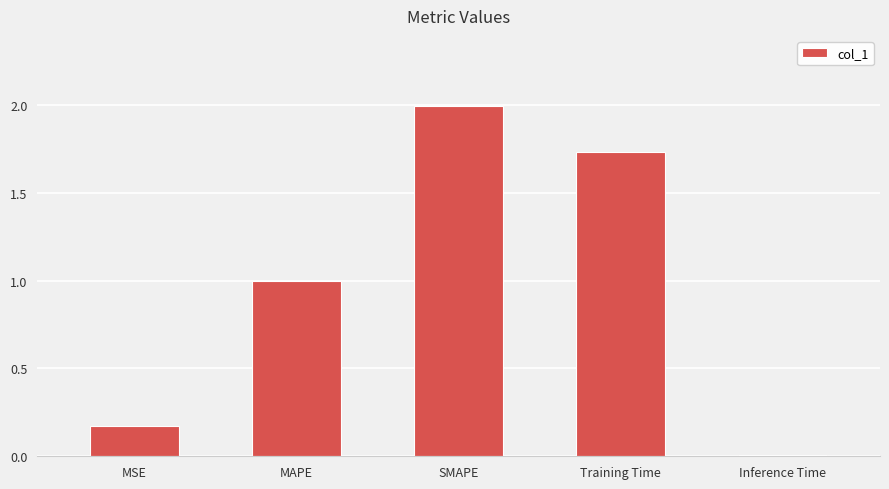

The chart shows a value of 0.5 at Training Time. True or false?

False